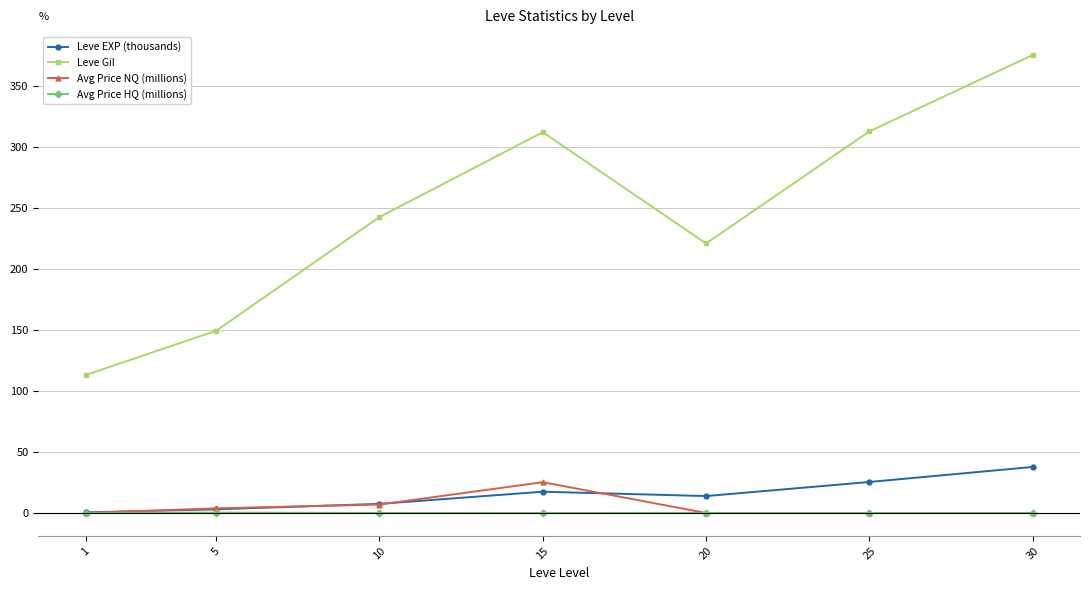

The Leve EXP (thousands) series shows 13.9 at 20. True or false?

True